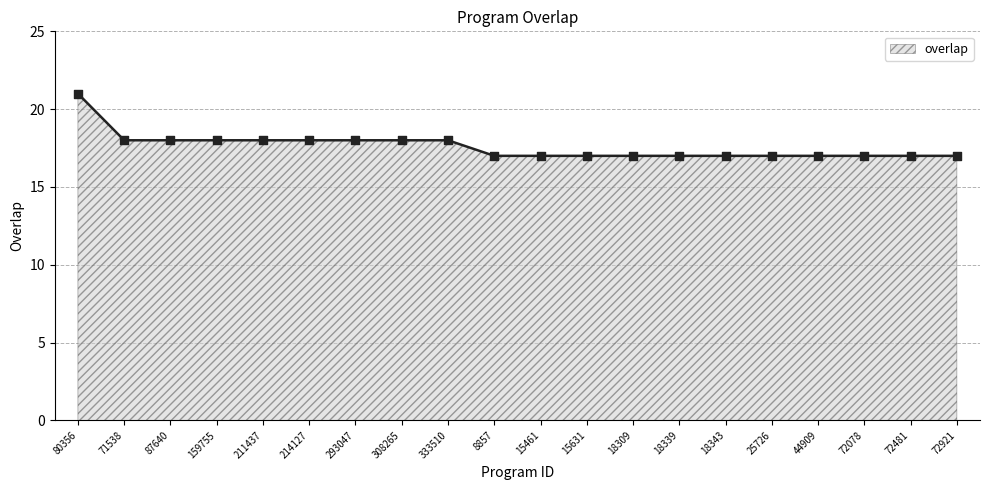

Approximately how many times larger is the value at 333510 compared to 308265?

1.0